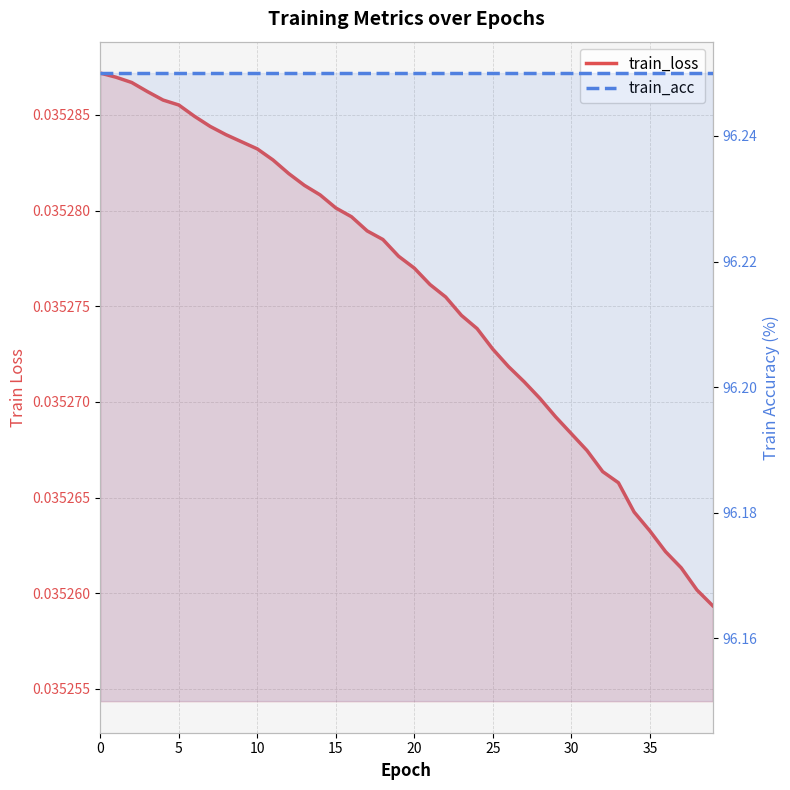

List the series in order of their peak value, lowest first.

train_loss, train_acc